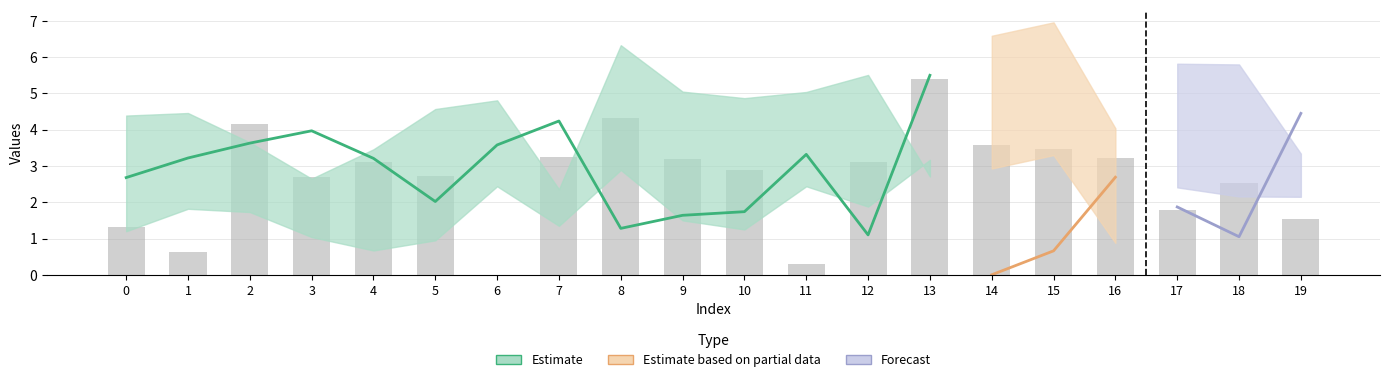

What is the change in value from 15 to 19?

-1.9